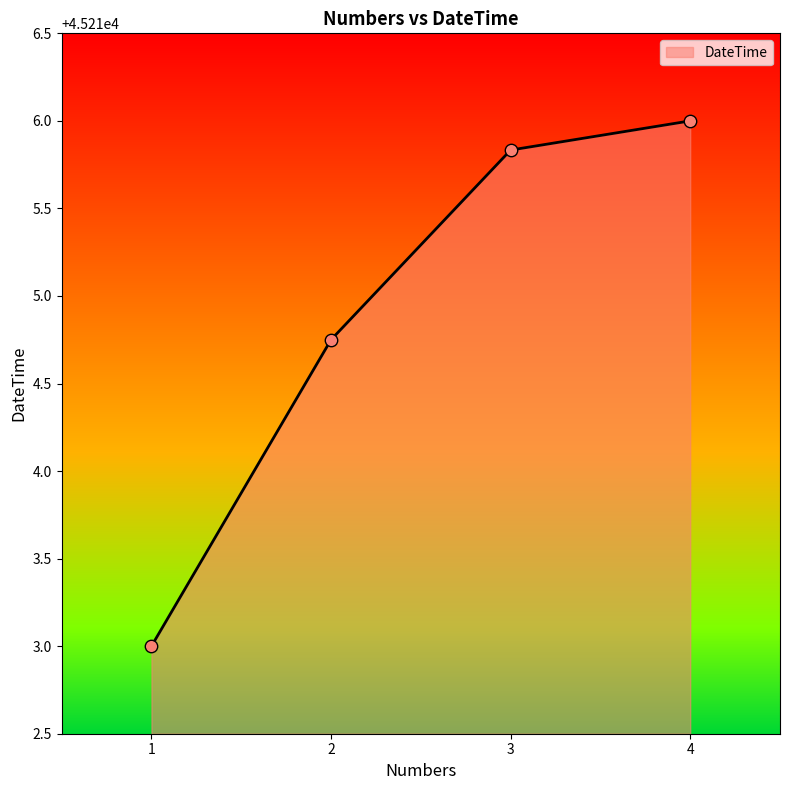

What is the change in value from 1 to 4?

+3.0